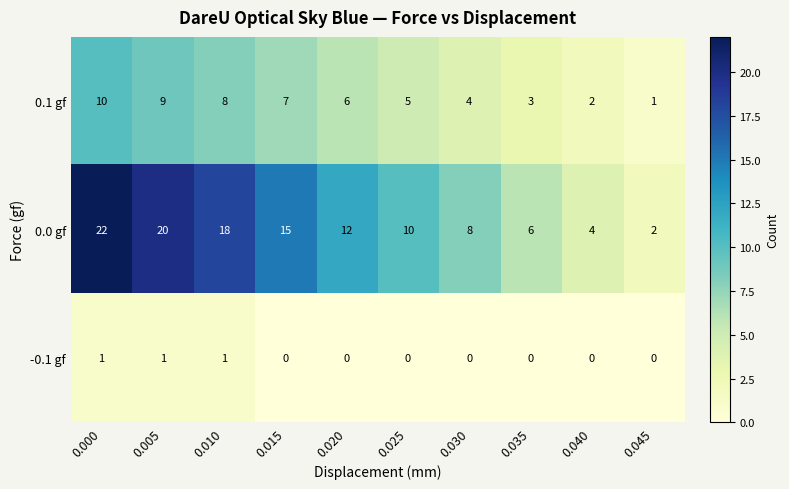

Which series has the widest spread of values?

0.0 gf